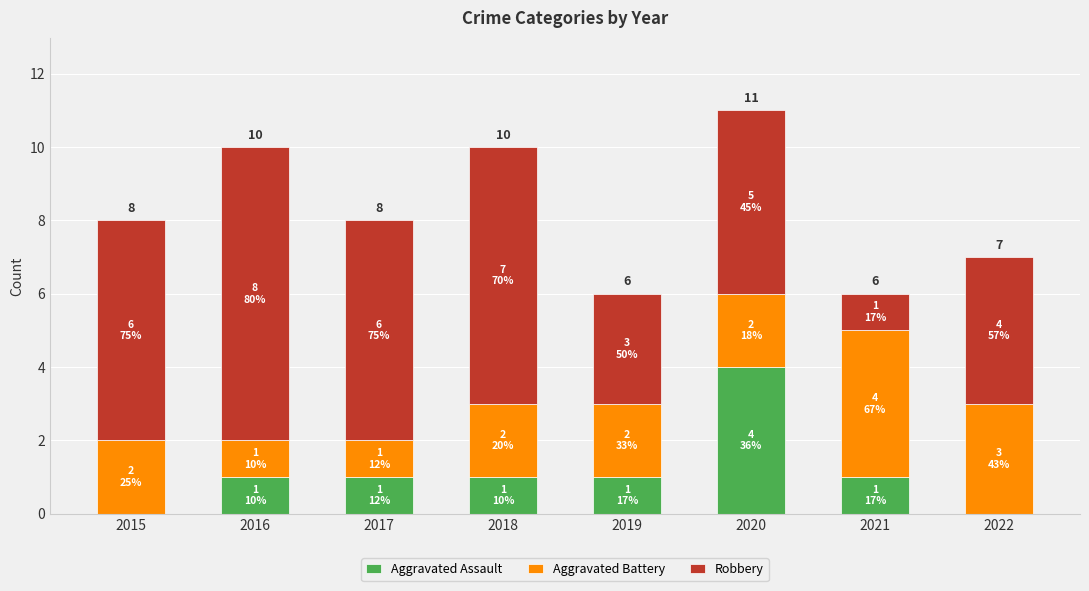

How many series are shown in this chart?

3